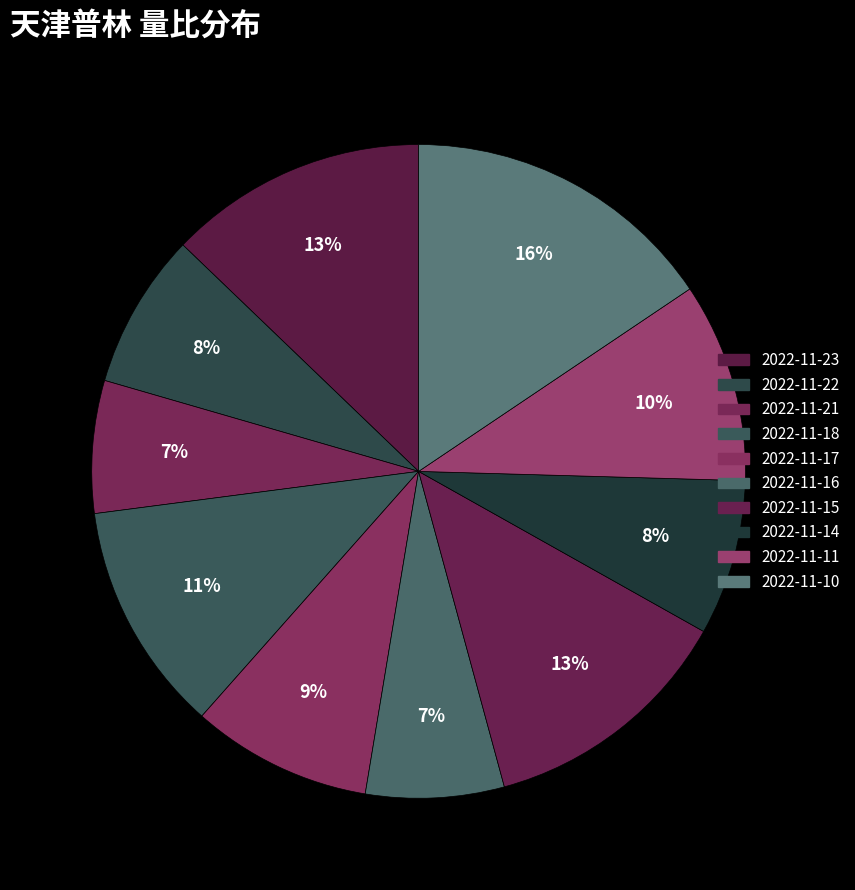

Count the number of slices in the pie.

10